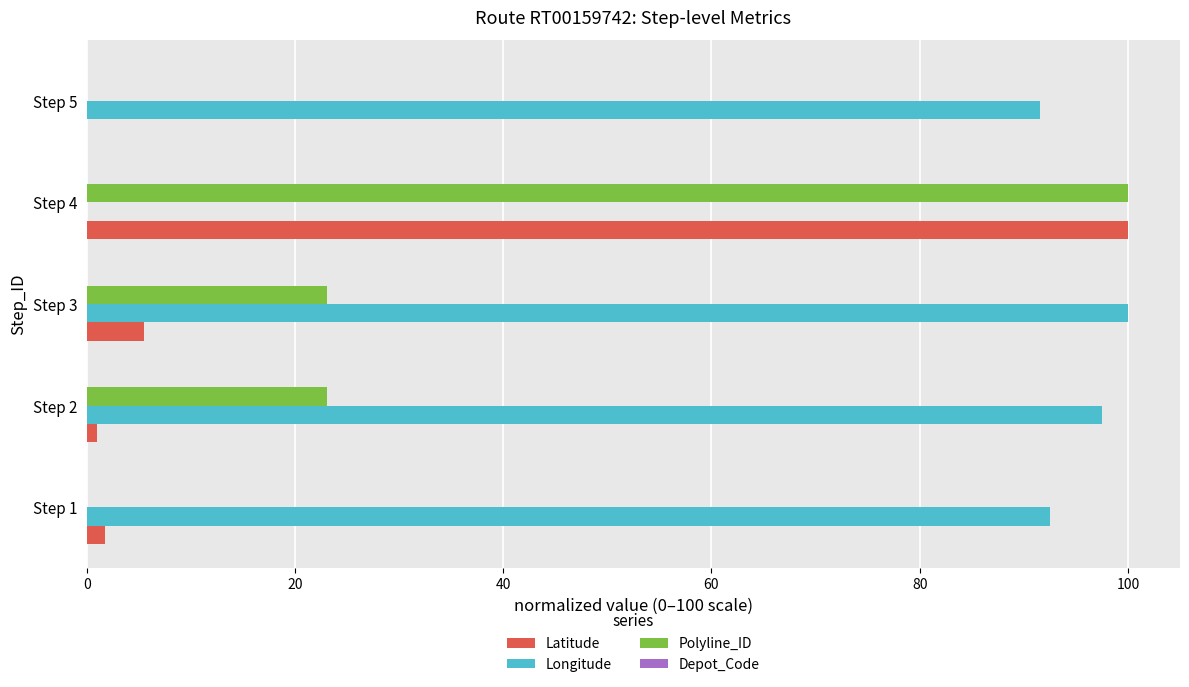

True or false: Polyline_ID has a value of 100.0 at Step 4.

True